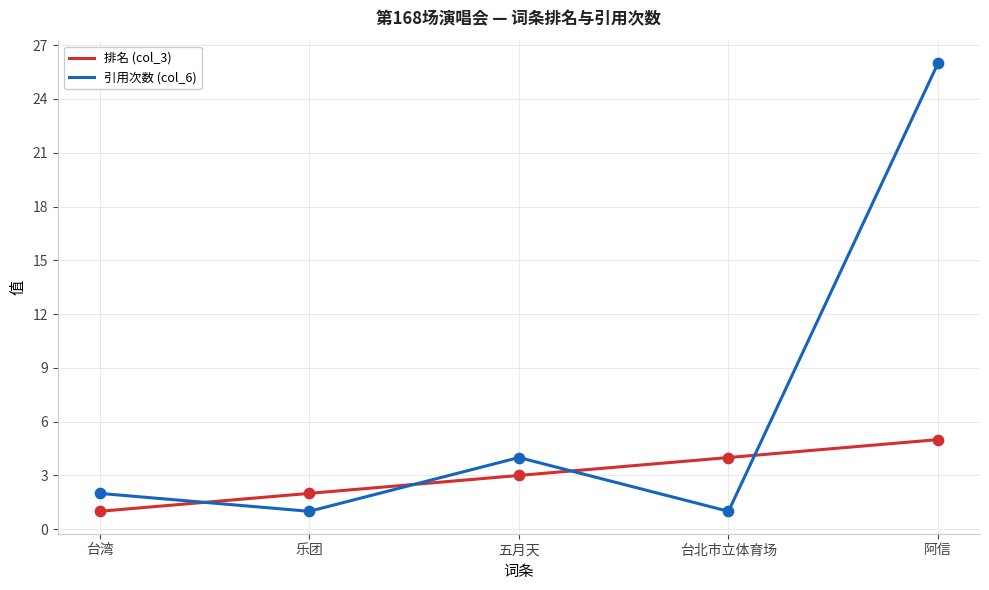

Which series has the largest total across all categories?

引用次数 (col_6)